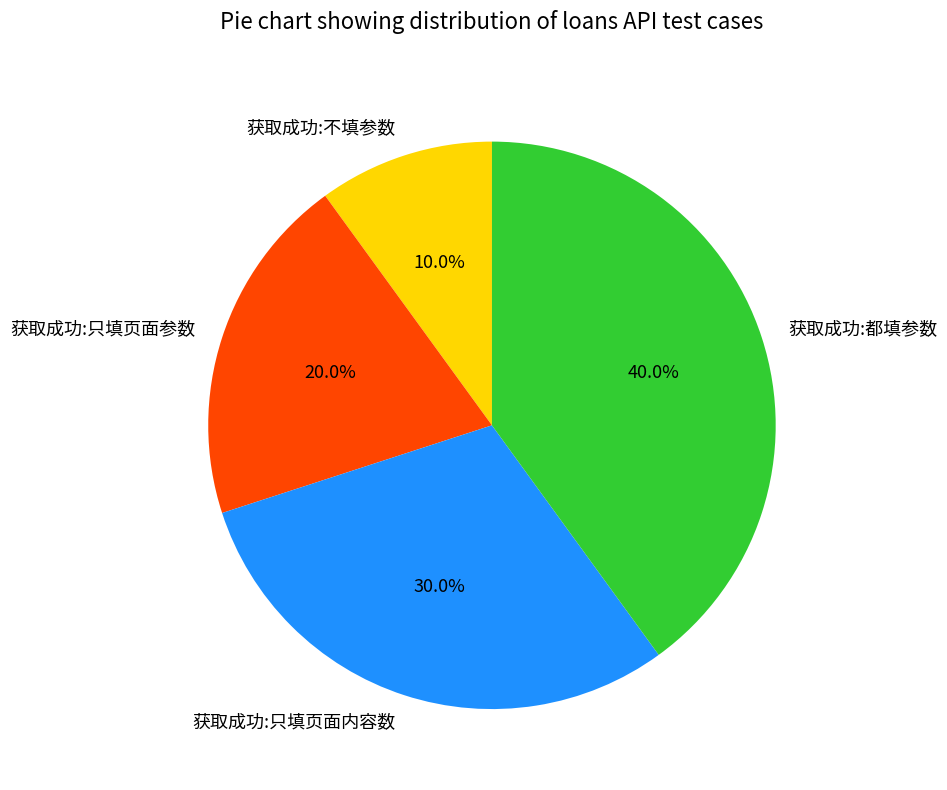

What percentage is NOT represented by 获取成功:不填参数?

90.0%